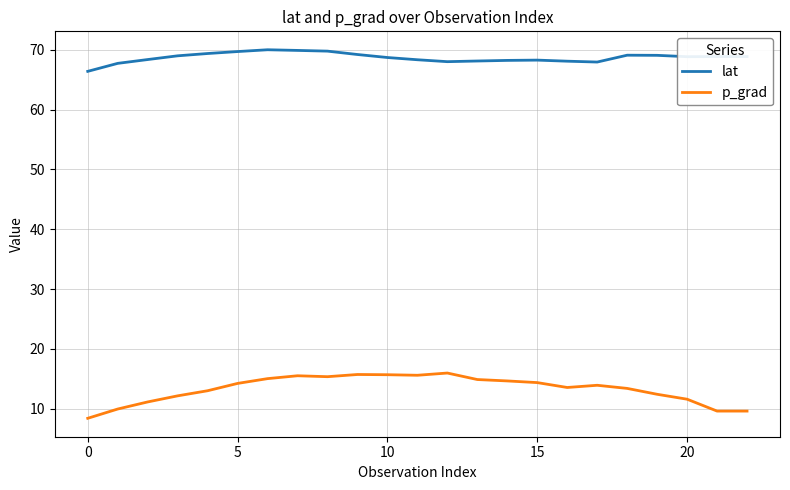

How many distinct data groups are displayed?

2